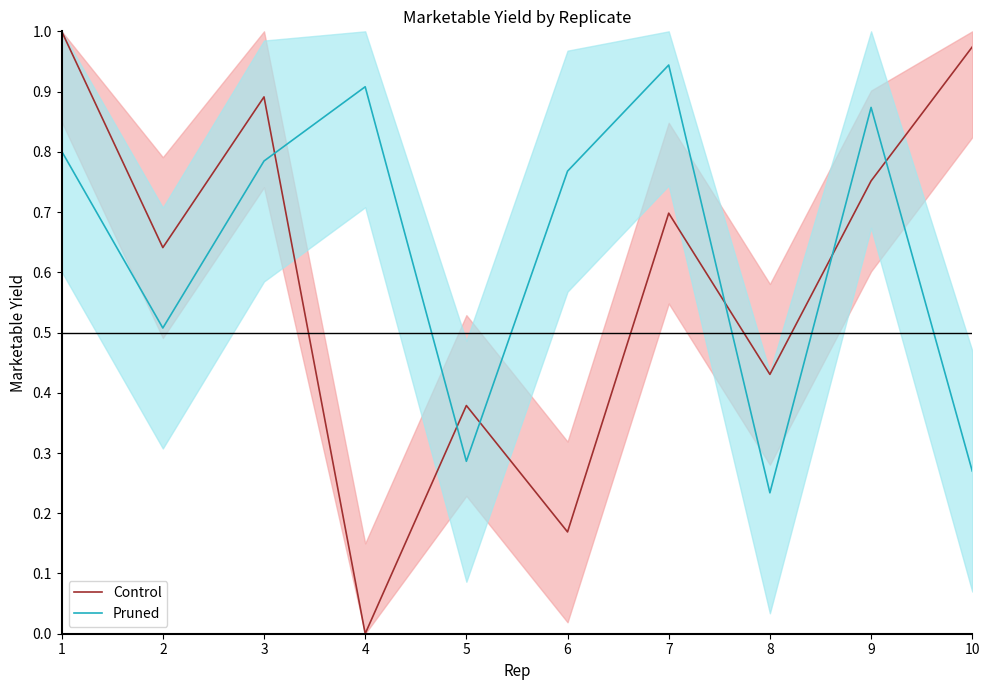

Reading right to left, transcribe all the data shown in this chart.

Control: 1.0	0.8	0.4	0.7	0.2	0.4	0.0	0.9	0.6	1.0
Pruned: 0.3	0.9	0.2	0.9	0.8	0.3	0.9	0.8	0.5	0.8